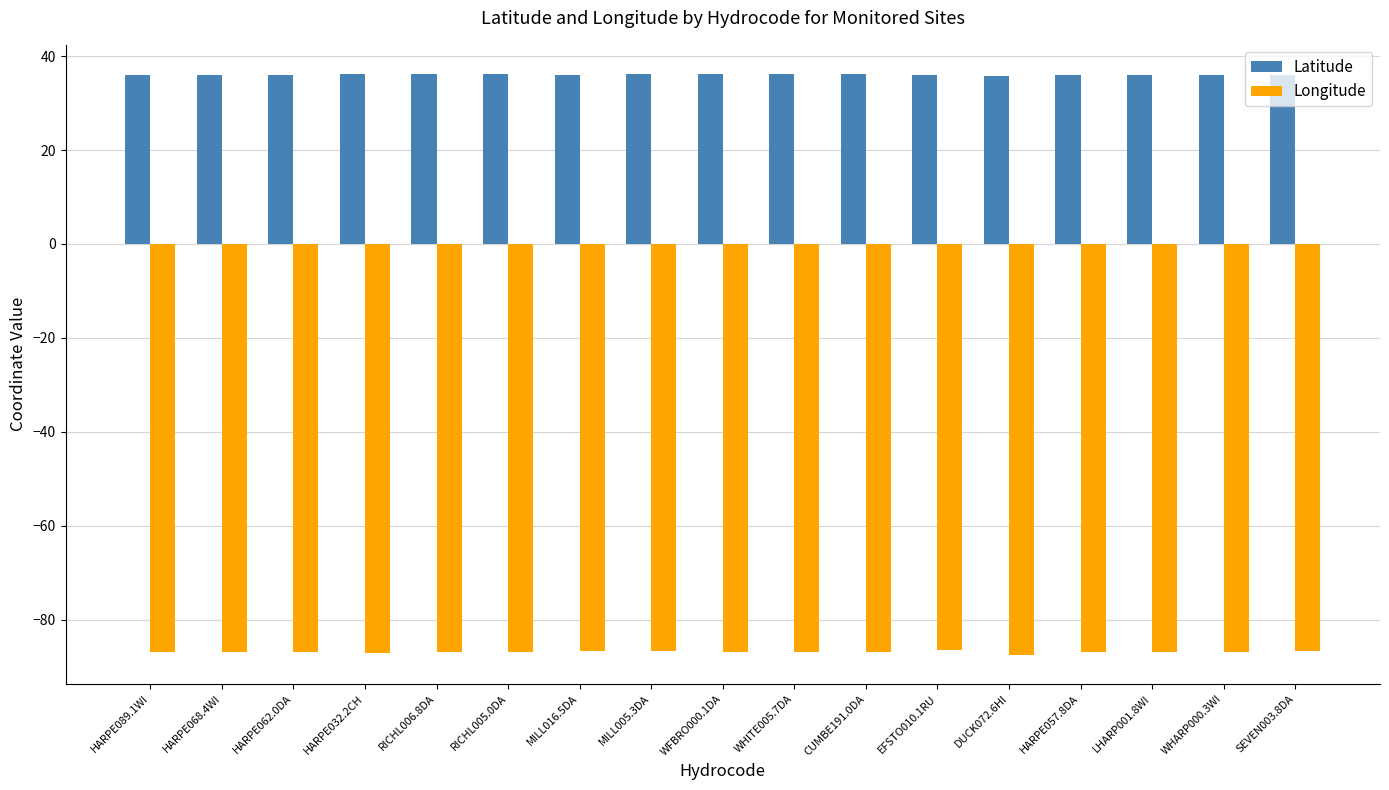

Is the value of Longitude at EFSTO010.1RU greater than the value of Latitude at CUMBE191.0DA?

No